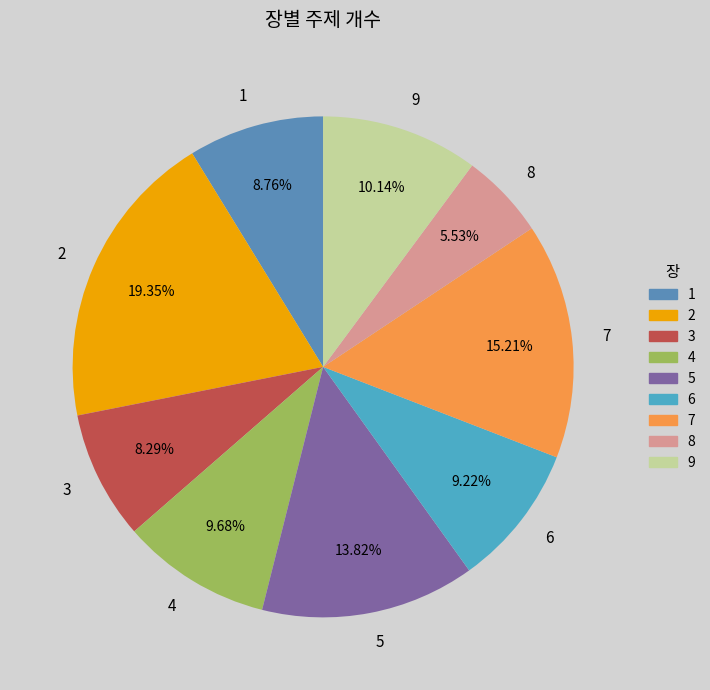

Approximately how many times larger is the value at 2 compared to 8?

3.5